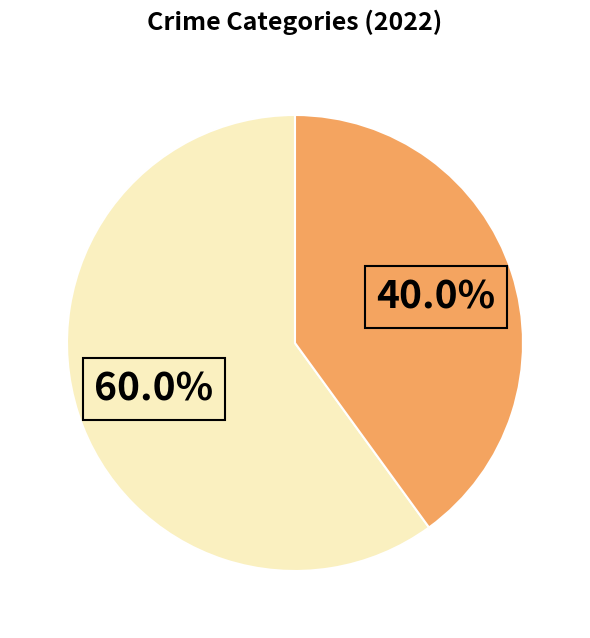

To the nearest percent, what is the average slice percentage?

50%